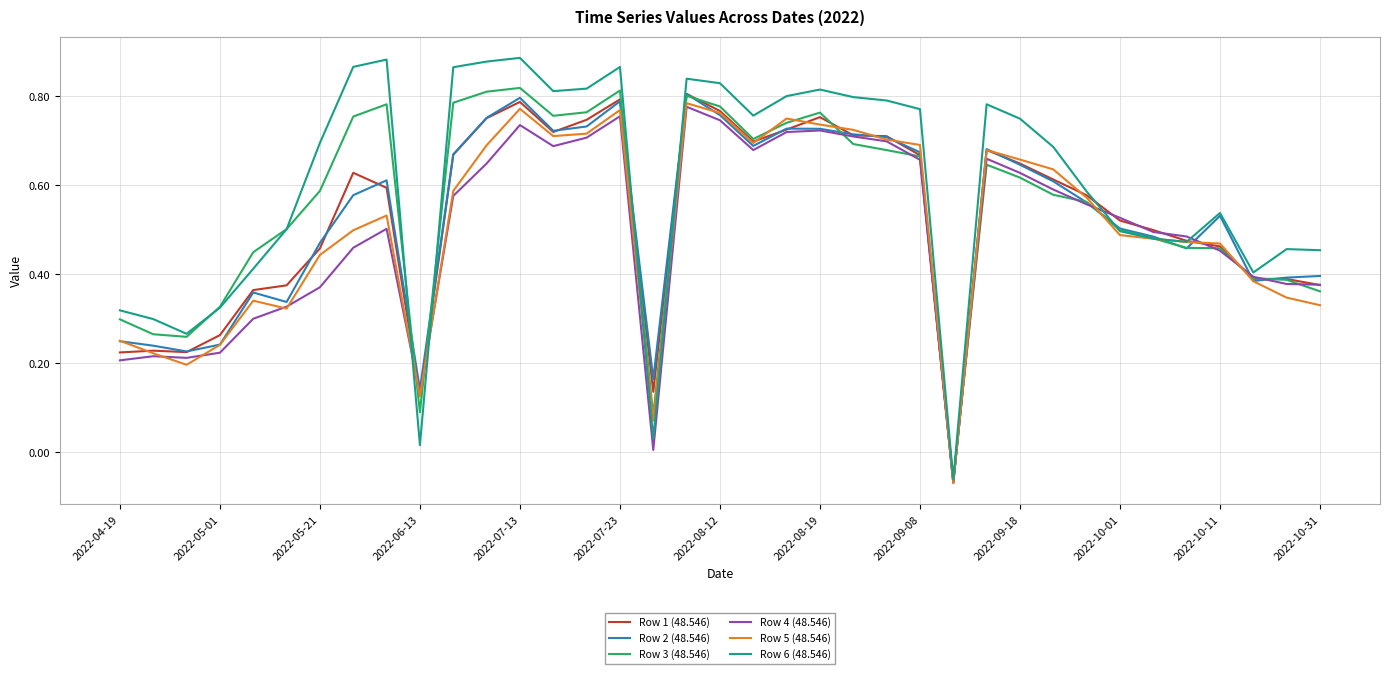

Which series has the widest spread of values?

Row 6 (48.546)